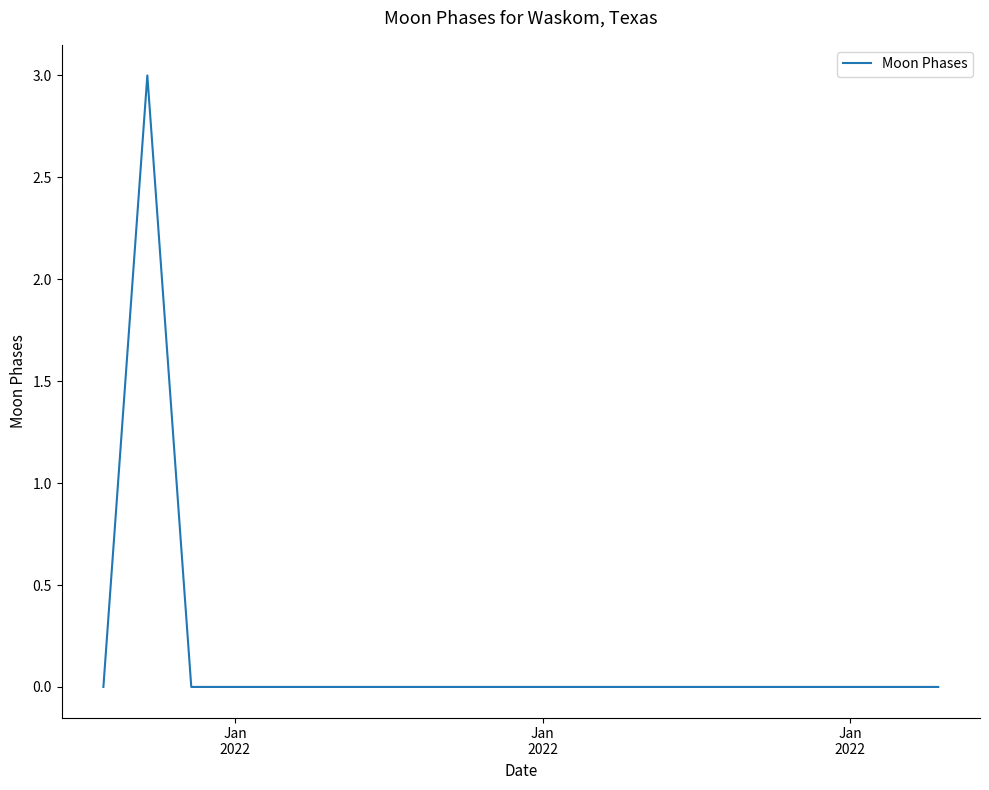

What is the maximum value shown in the chart?

3